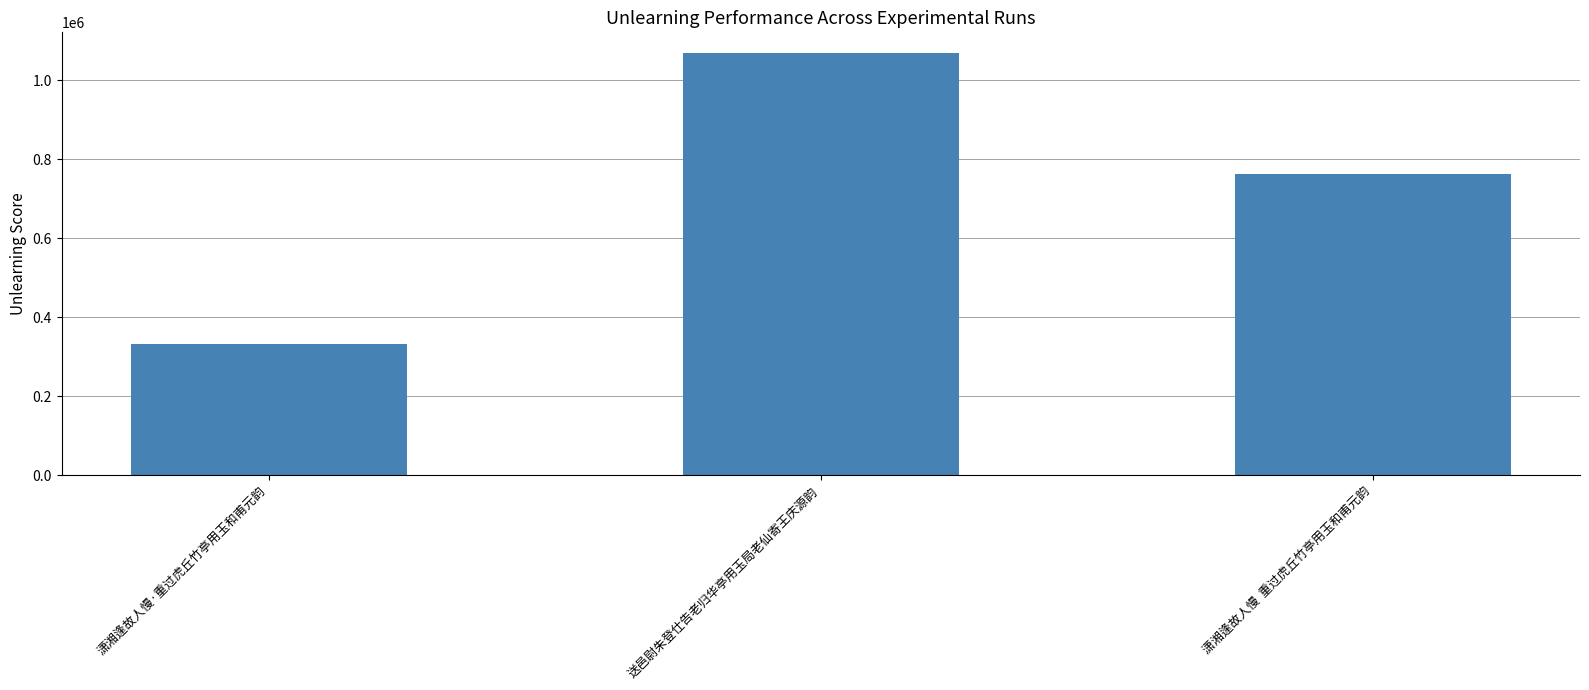

Does the chart contain any negative values?

No